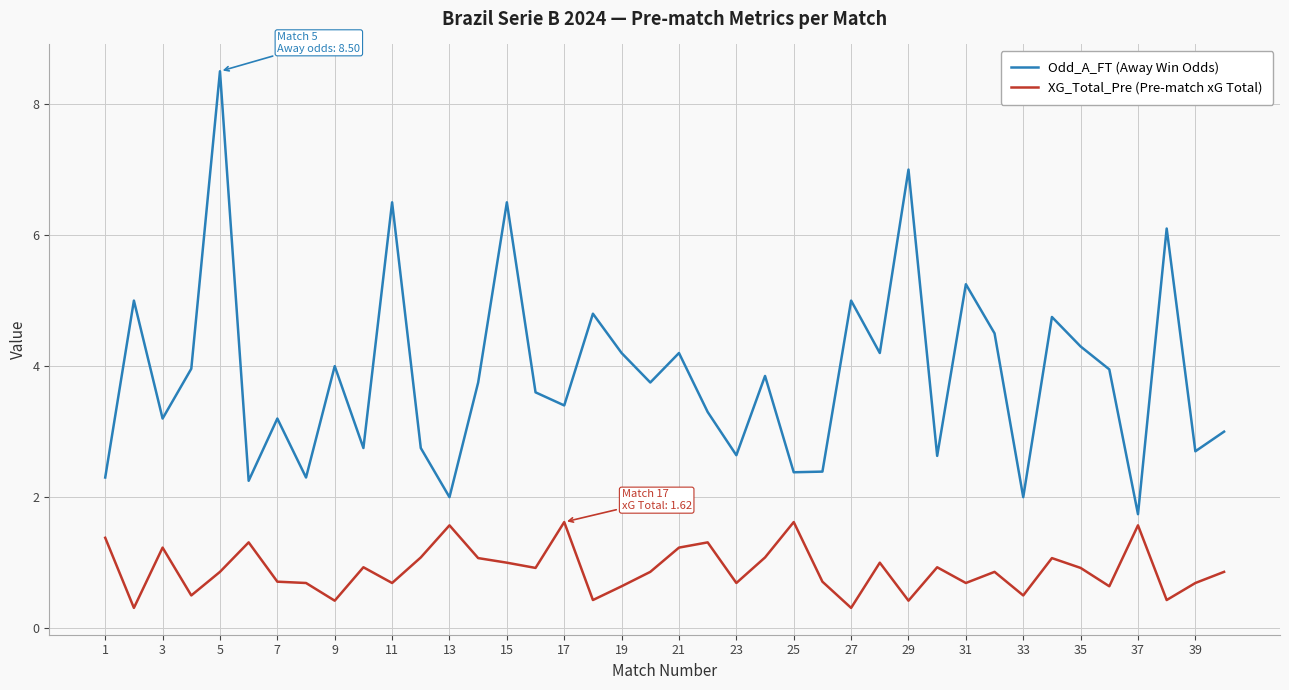

True or false: Odd_A_FT (Away Win Odds) and XG_Total_Pre (Pre-match xG Total) cross at least once.

False